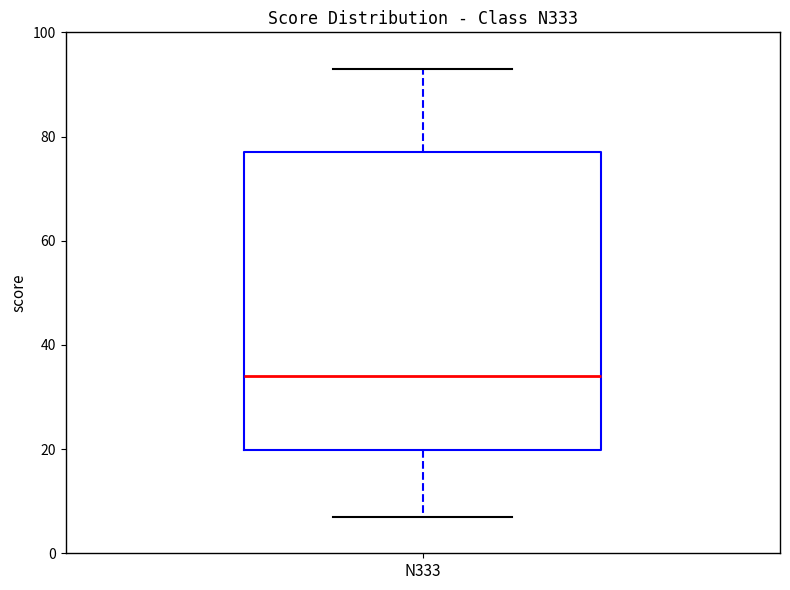

Transcribe this box plot: give where the median line is, the range the box spans, and where the two whiskers end, as read against the y-axis. The values are not printed on the chart, so give them approximately, as read against the axis.

median 34, box 20 to 78, whiskers 8 to 94